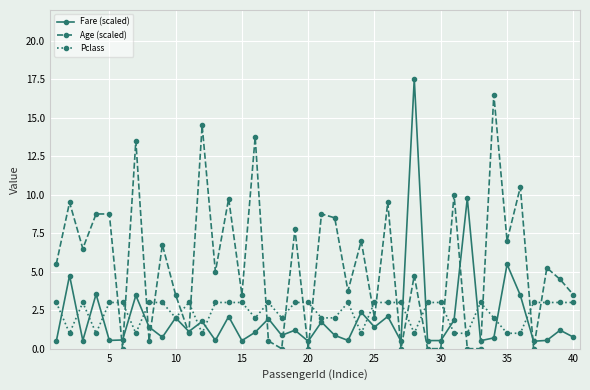

Which series ends up on top after the final intersection of Age (scaled) and Pclass?

Age (scaled)